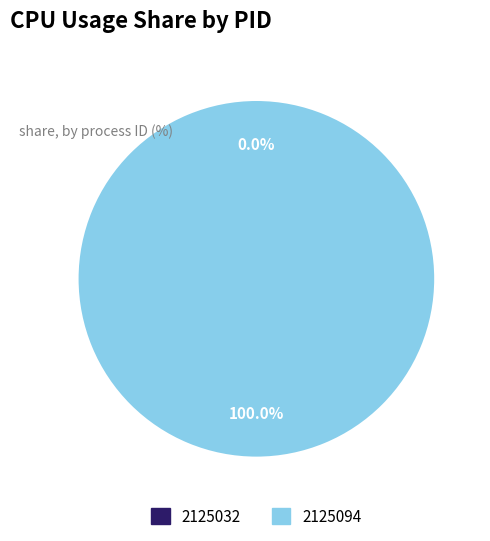

What percentage is NOT represented by 2125032?

100.0%